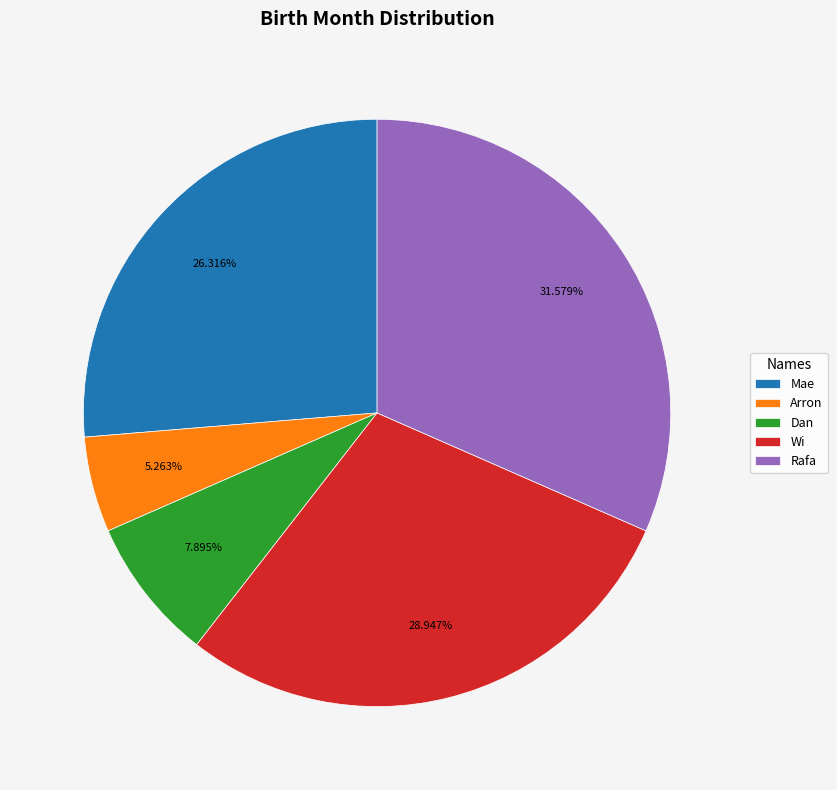

Does Dan account for over 50% of the chart?

No